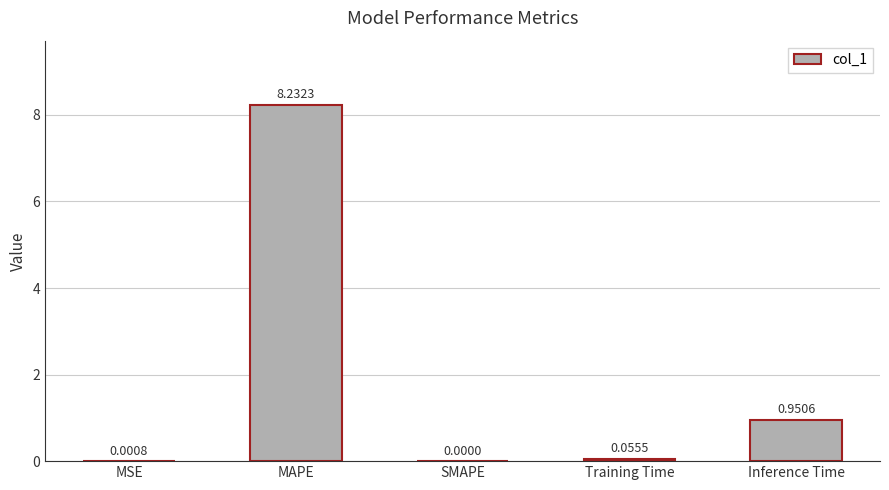

At which label is the value closest to 4?

Inference Time